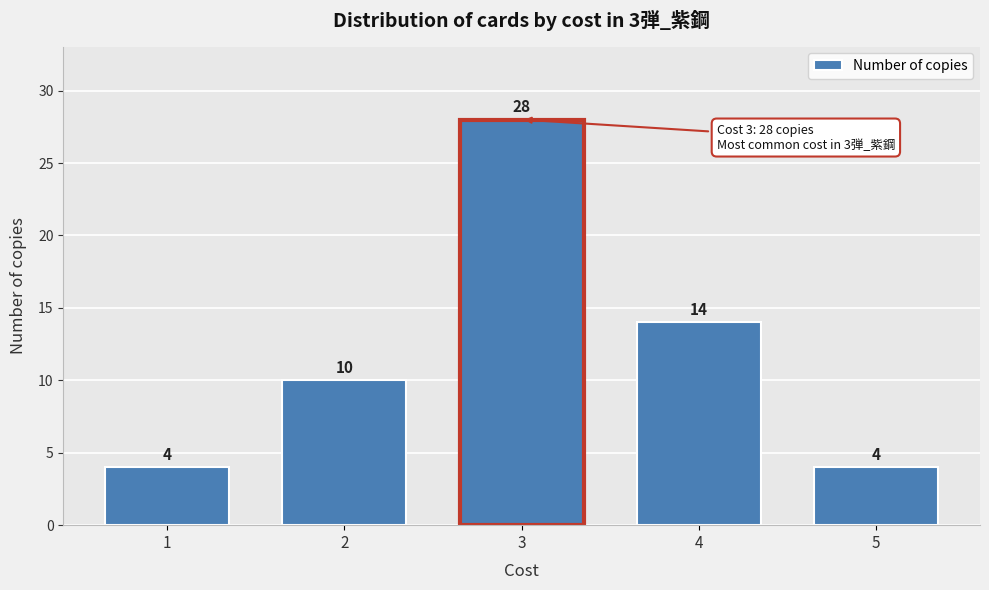

Reading left to right, transcribe all the data shown in this chart.

4	10	28	14	4